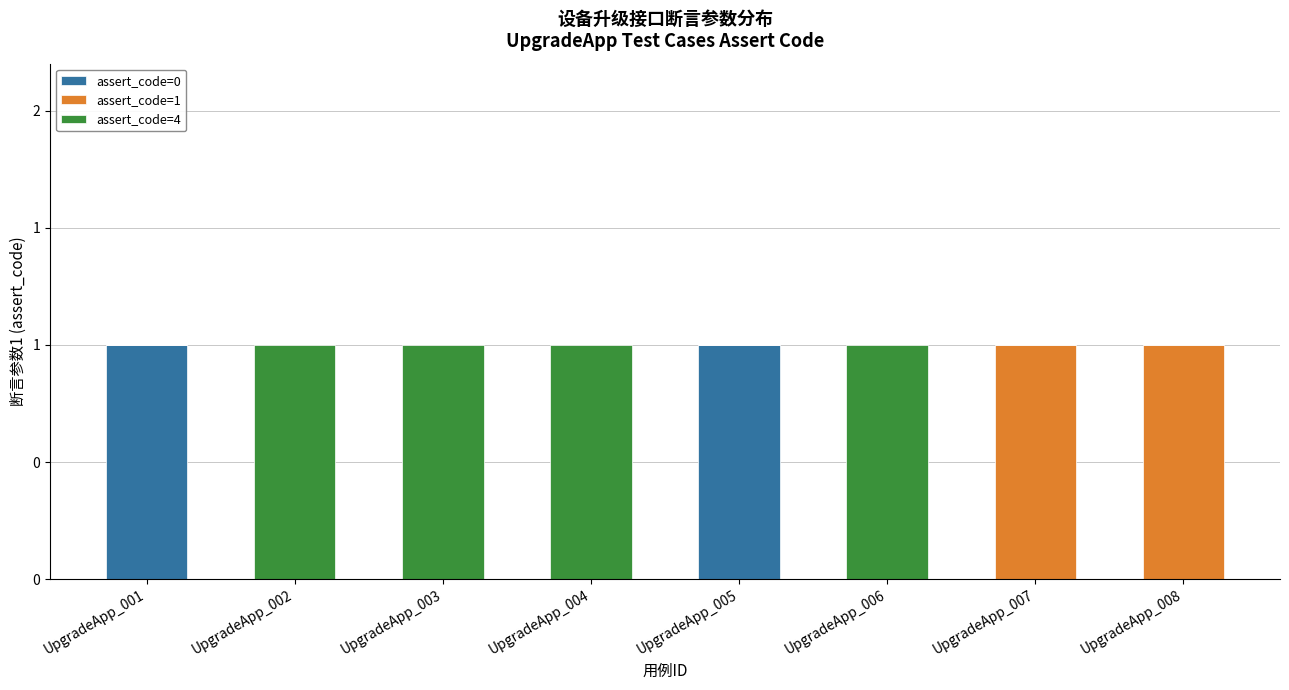

The assert_code=1 series shows 1 at UpgradeApp_008. True or false?

True